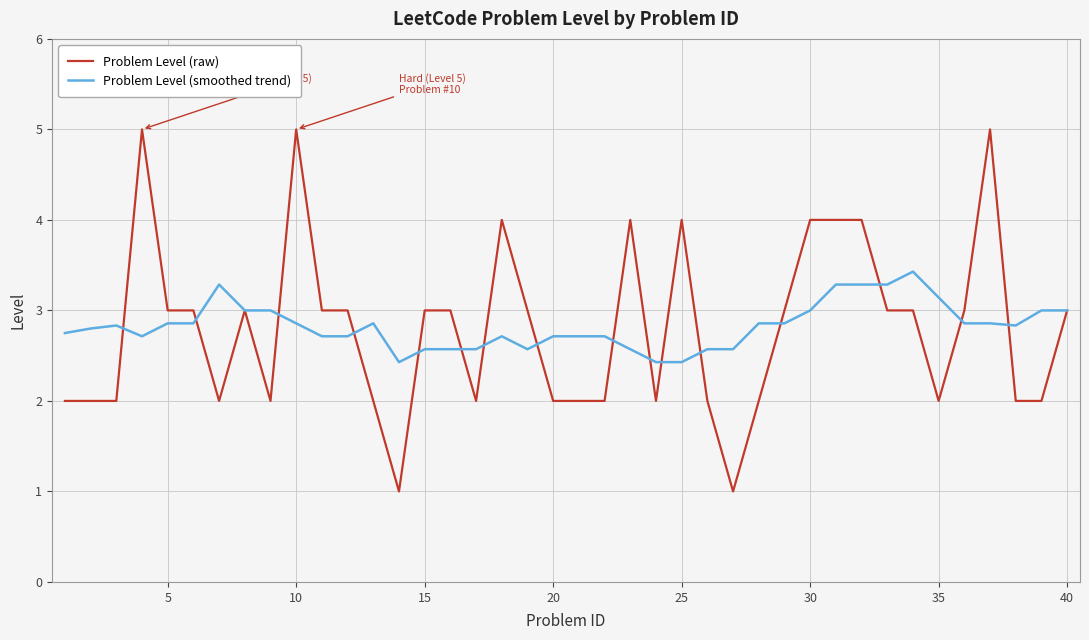

What are all the series names shown in the legend?

Problem Level (raw), Problem Level (smoothed trend)